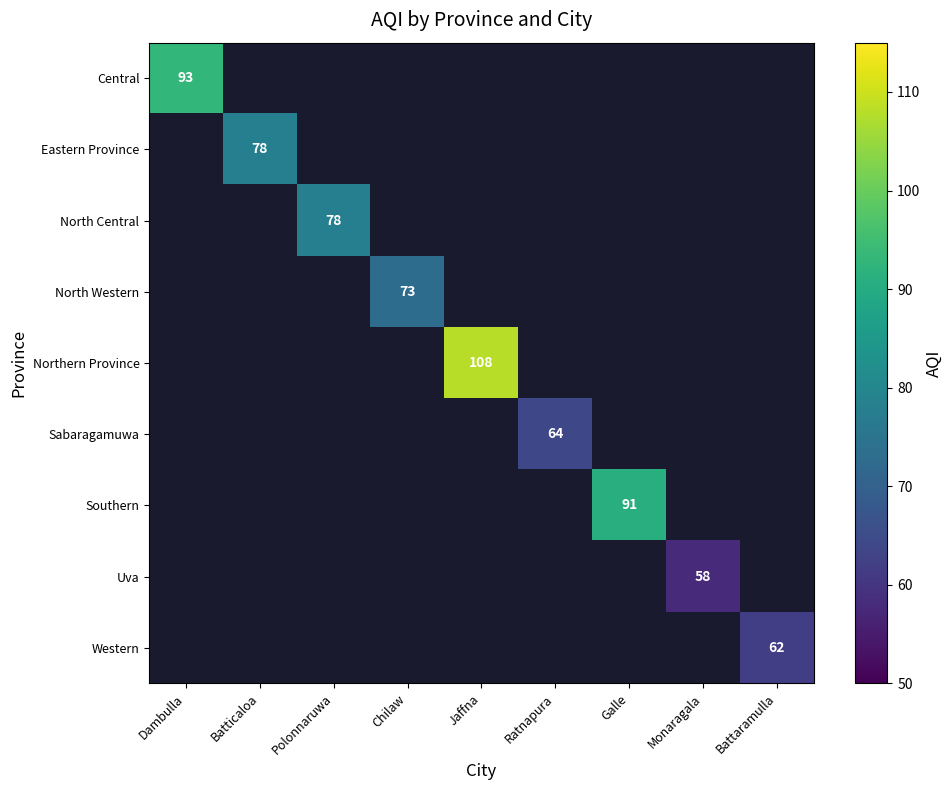

Is it true that Sabaragamuwa equals 64 at Ratnapura?

True